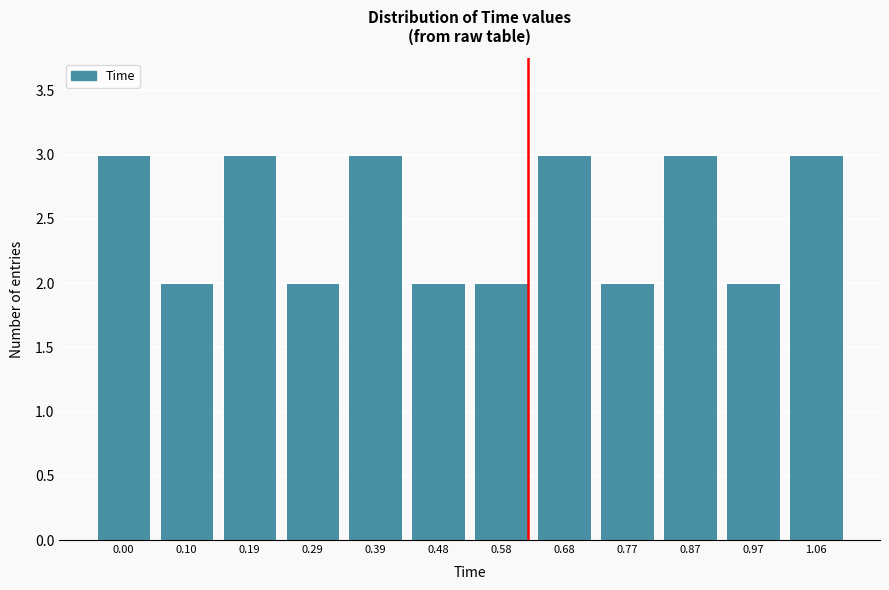

Reading right to left, list all the values displayed in this chart.

1.06=3	0.97=2	0.87=3	0.77=2	0.68=3	0.58=2	0.48=2	0.39=3	0.29=2	0.19=3	0.10=2	0.00=3